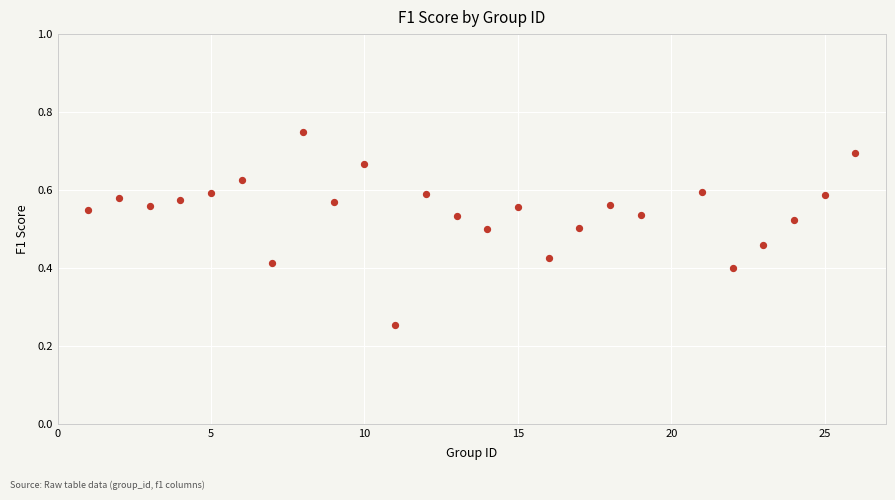

What is the range of X values (max minus min)?

25.0